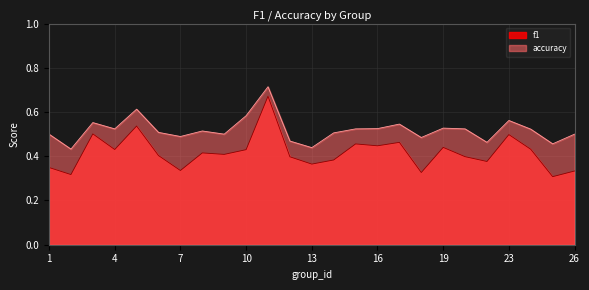

At how many categories does at least one series exceed 0?

25